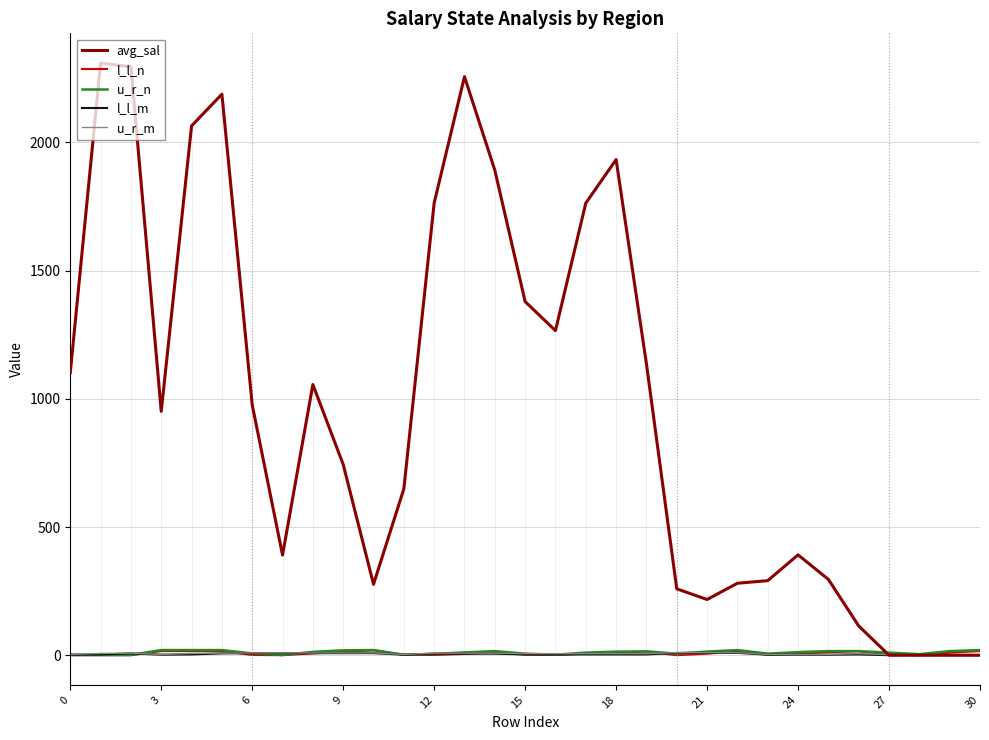

Which series has the largest total across all categories?

avg_sal